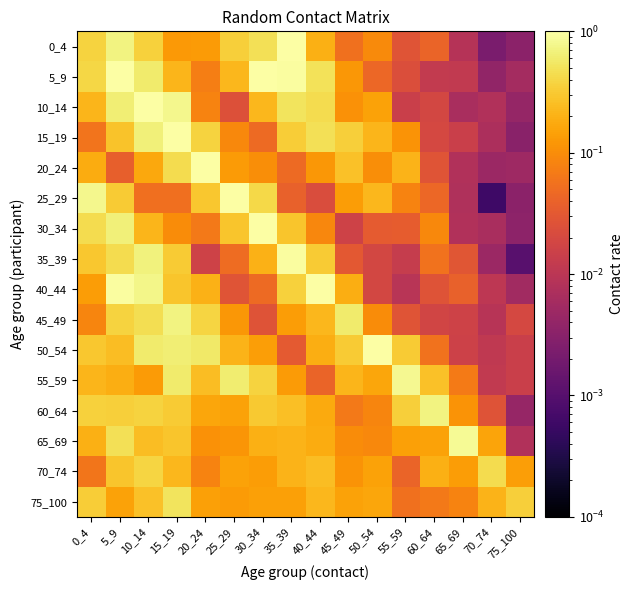

At 55_59, list the series in order from smallest to largest.

40_44, 35_39, 10_14, 5_9, 45_49, 0_4, 30_34, 70_74, 75_100, 25_29, 15_19, 65_69, 20_24, 50_54, 60_64, 55_59